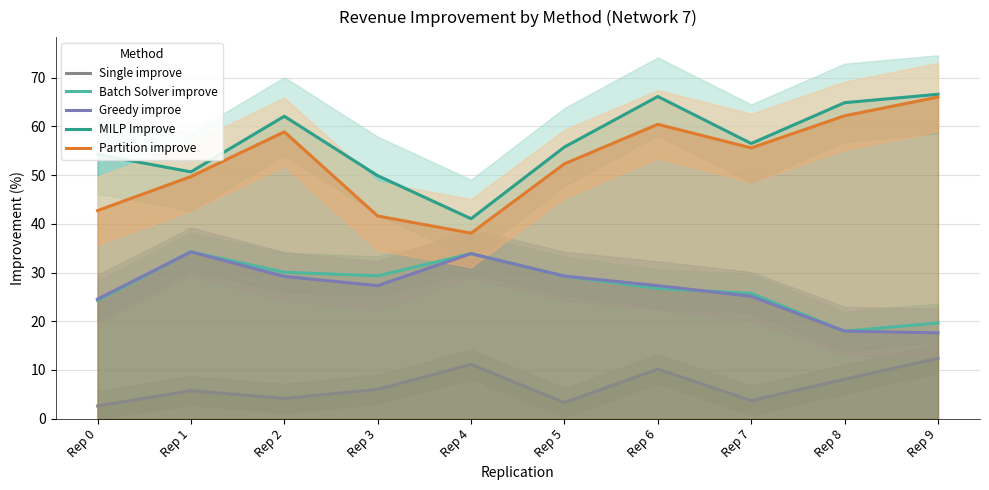

At how many categories does at least one series exceed 39?

10